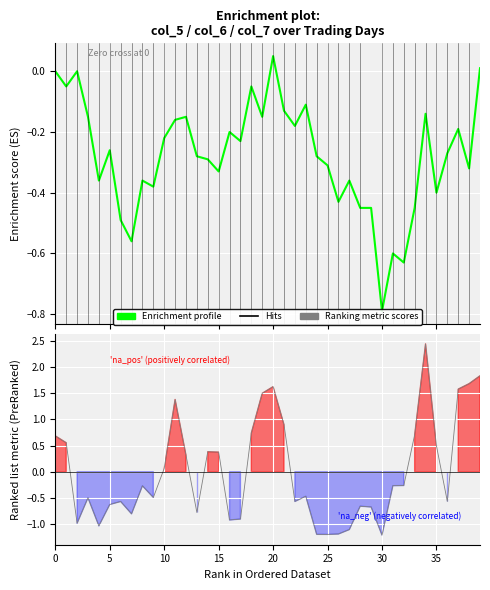

Is it true that Enrichment profile equals -0.2 at 37?

True